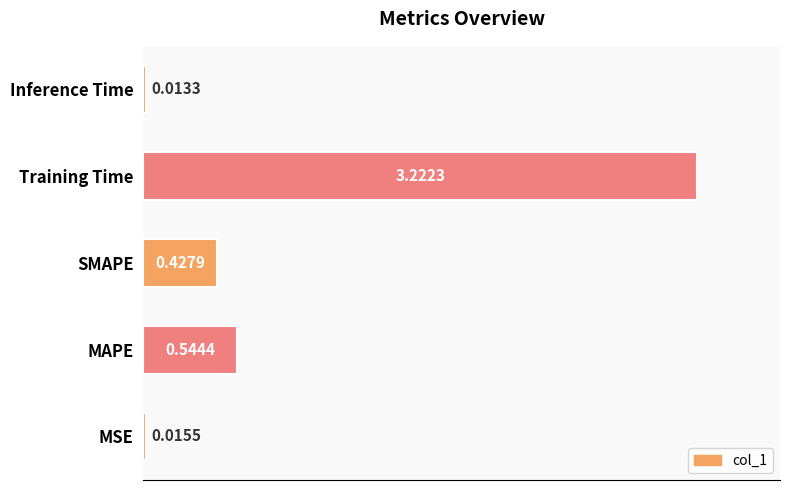

Are the bars horizontal?

Yes